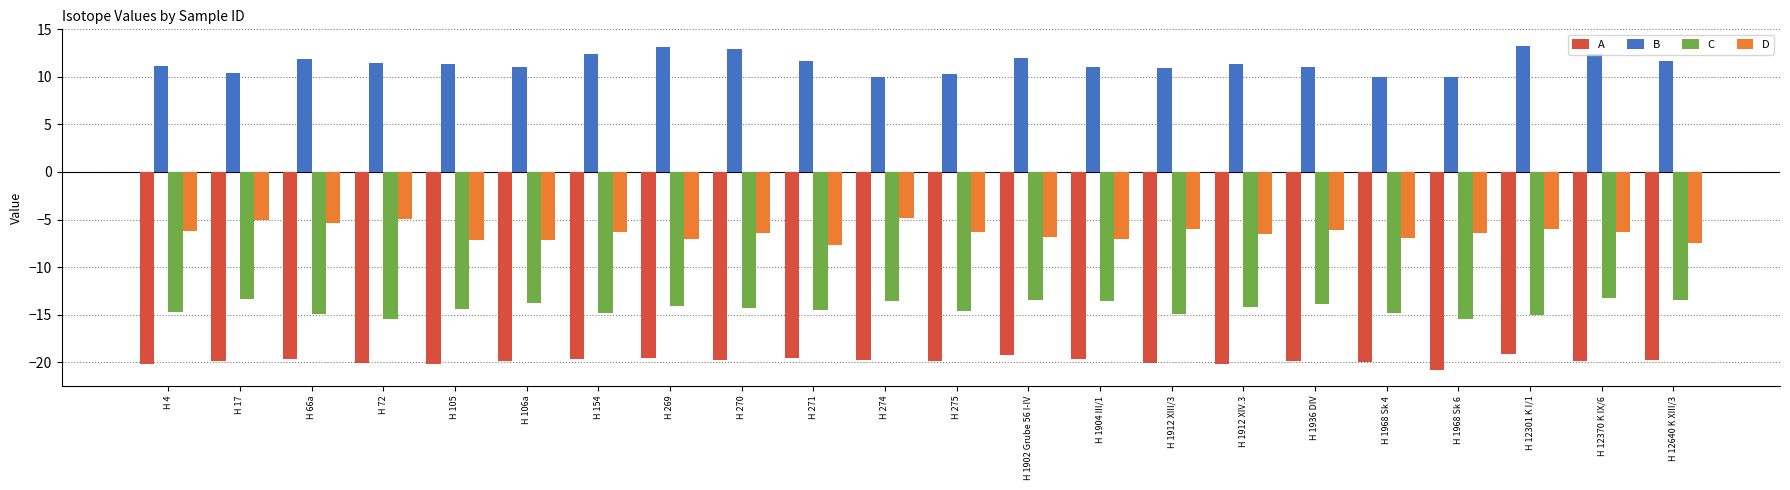

True or false: D has a value of -10.4 at H 4.

False